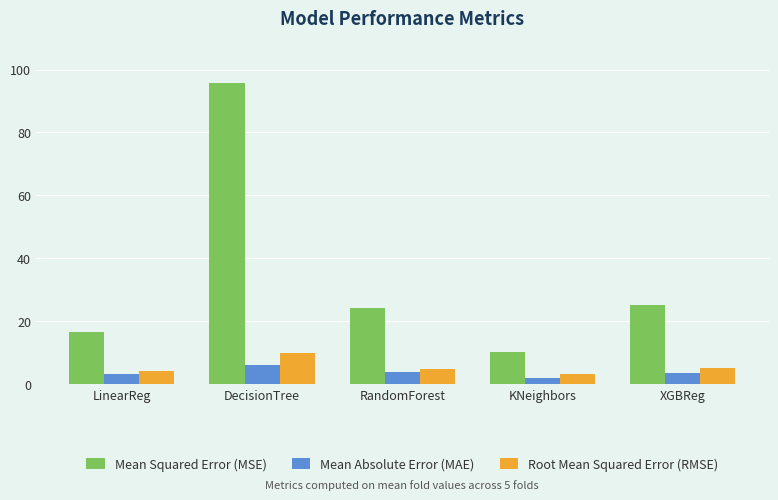

How many bars are there in total?

15